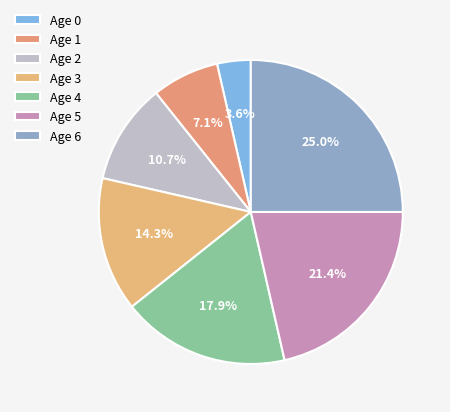

Does Age 3 represent more than half of the total?

No